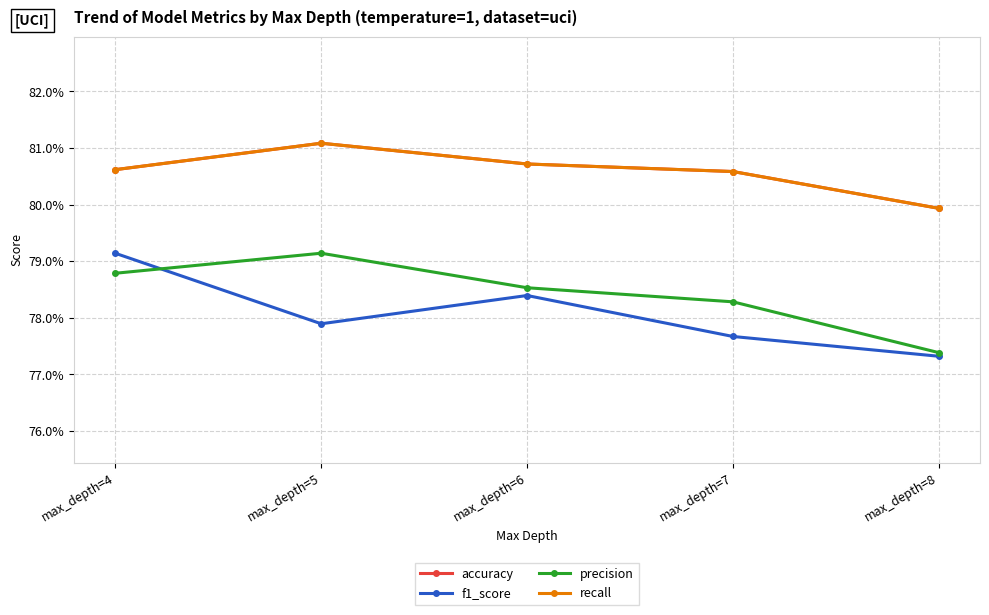

How many recall values are between 0 and 1?

5